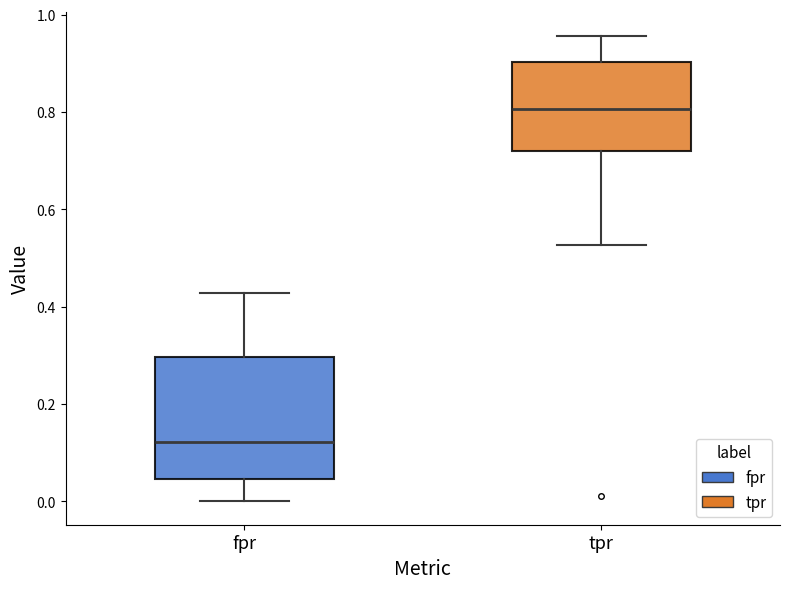

Which box's median line is the lowest?

fpr